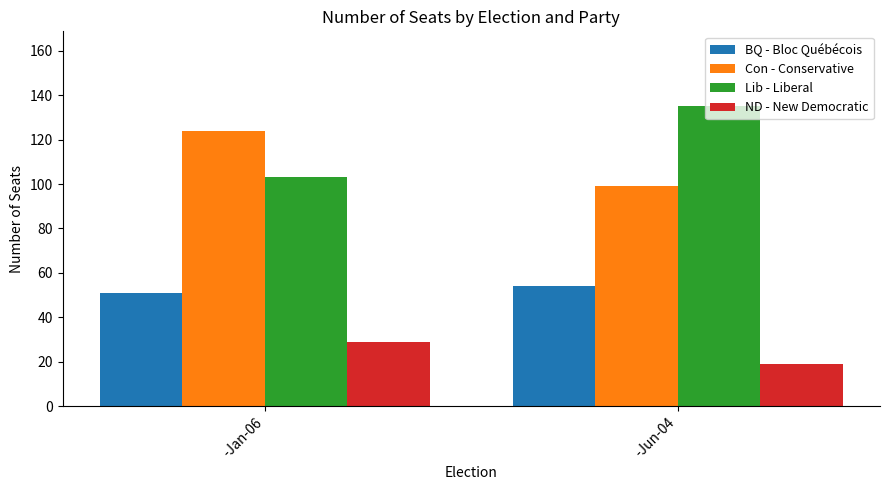

At how many categories does at least one series exceed 76?

2